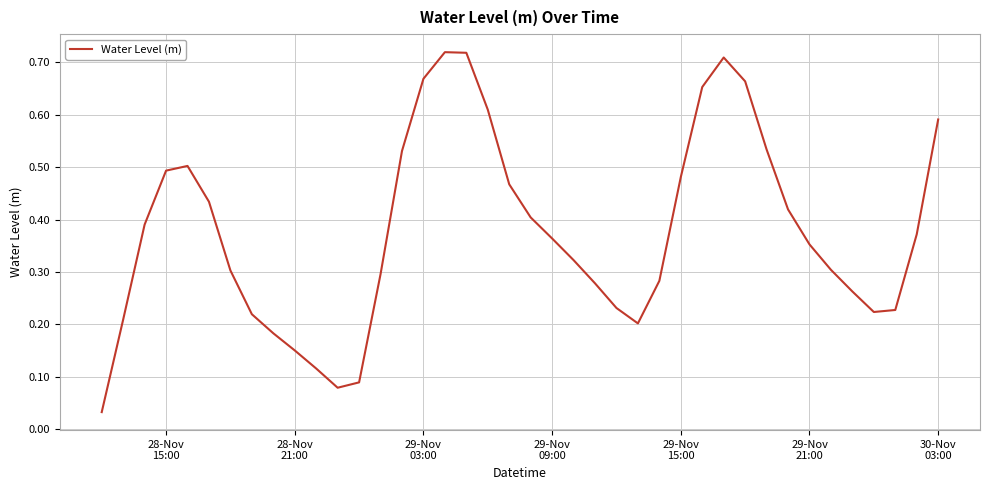

How many lines are shown in the chart?

1